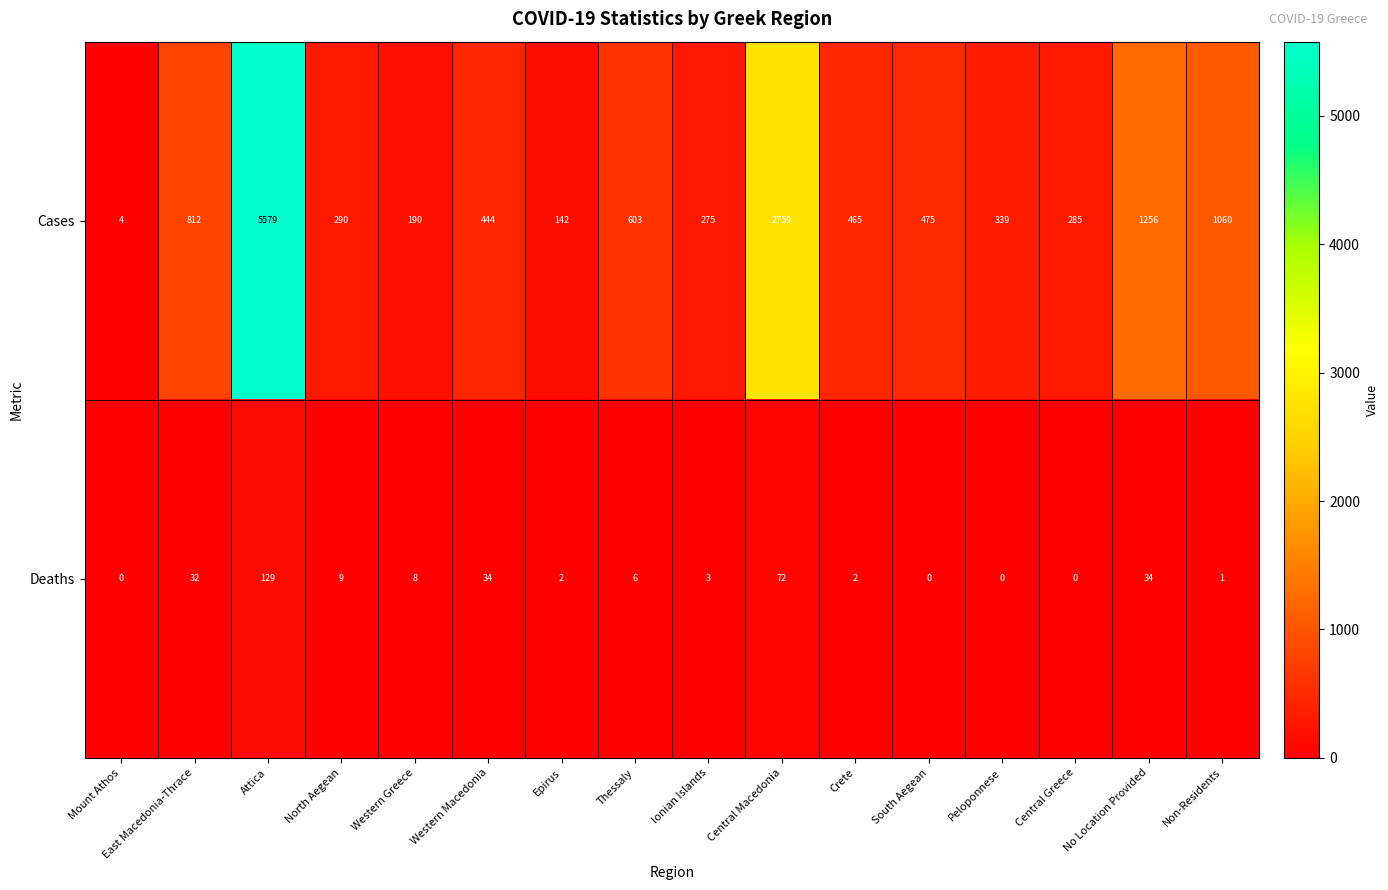

At which label does Cases first exceed 465?

East Macedonia-Thrace